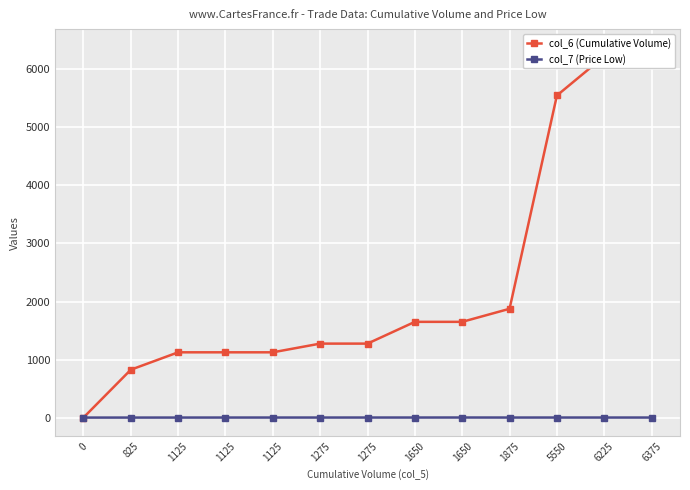

At which label does col_6 (Cumulative Volume) first exceed 1275?

1650